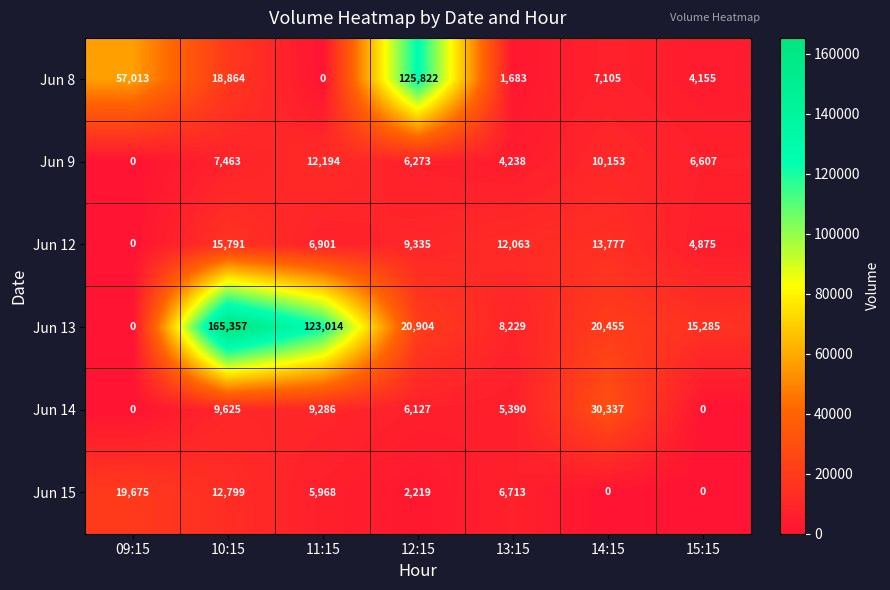

How many data points does each series have?

7